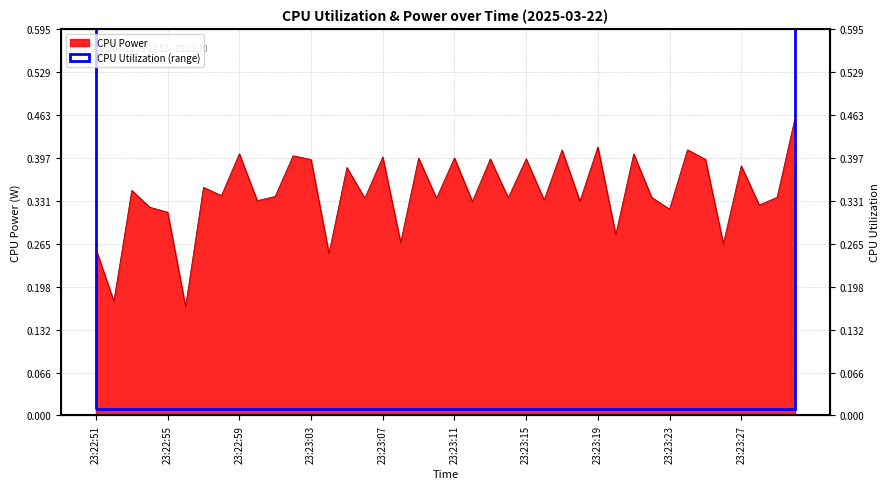

What is the change in value from 23:22:56 to 23:23:11?

+0.2